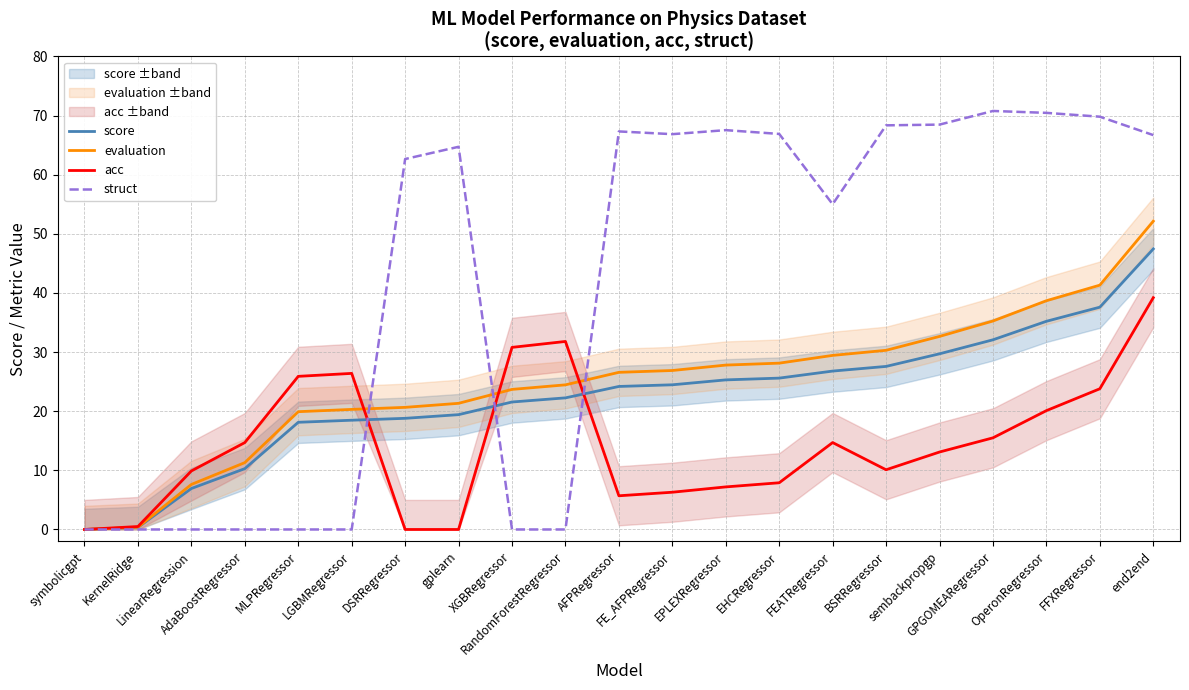

What is the value of the score point at the 18th from the left?

32.1